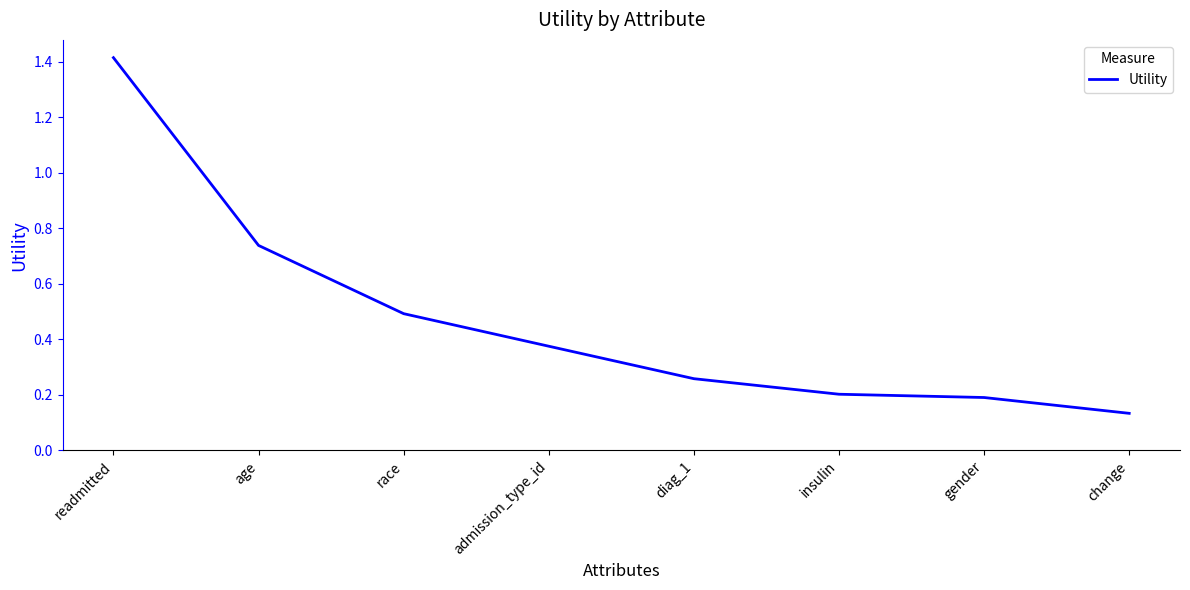

Between diag_1 and insulin, which is larger?

diag_1